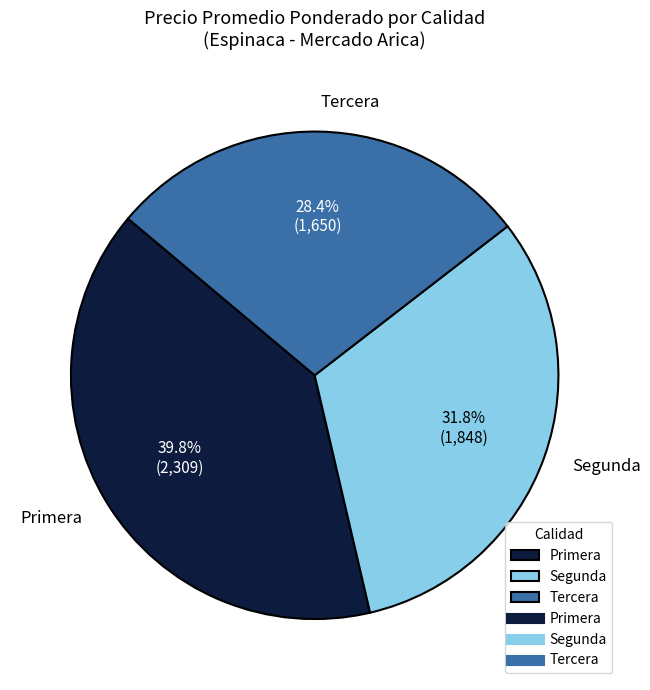

Does any single category account for the majority?

No